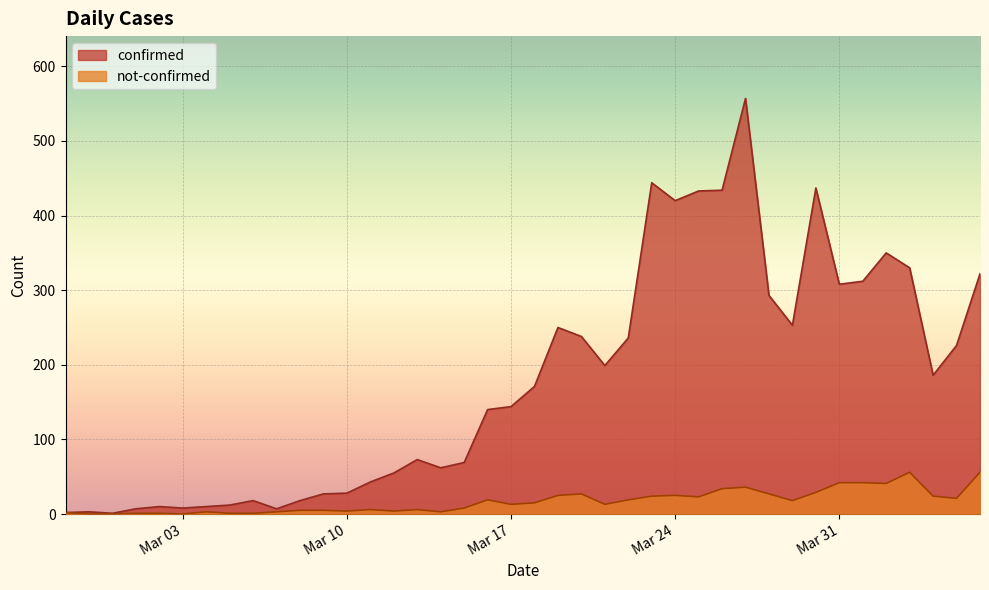

What is the label of the 15th point from the right?

2020-03-23